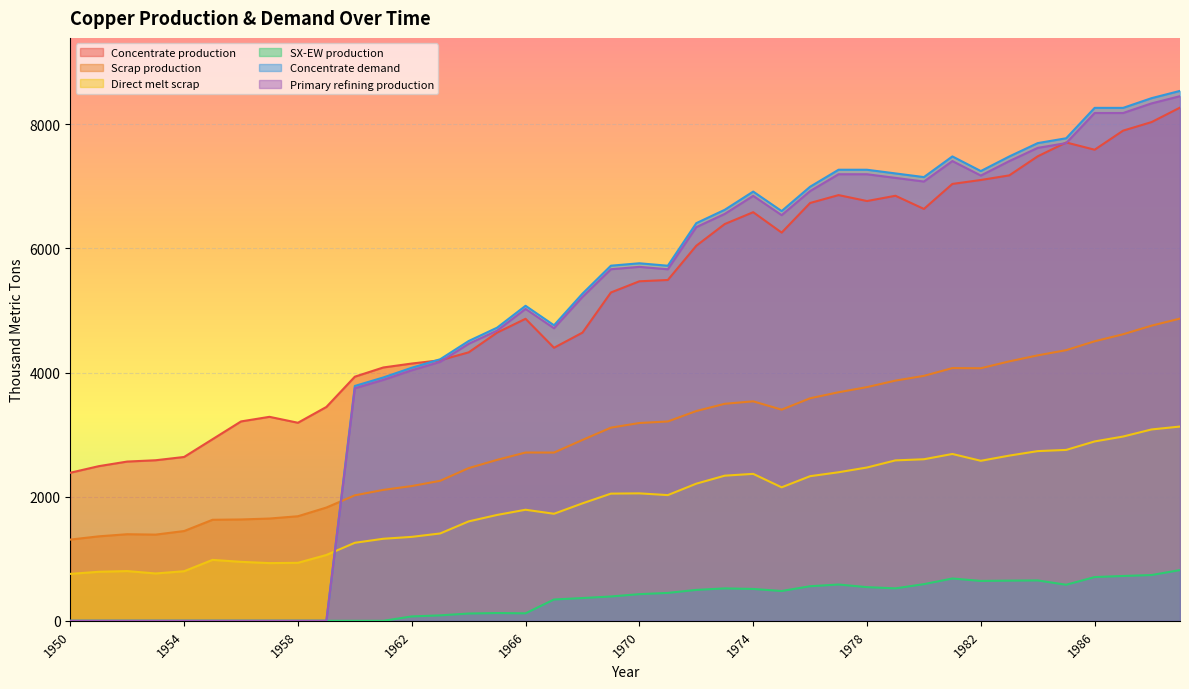

True or false: Scrap production has more than 0 interior local peaks.

True